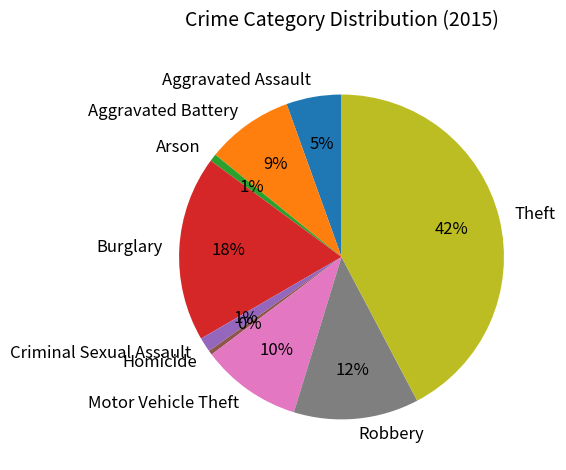

What is the largest slice in the pie chart?

Theft